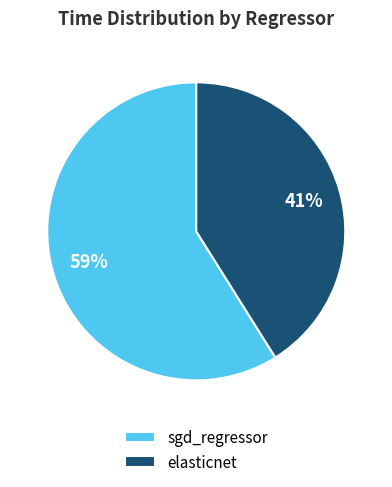

Which category has the biggest portion of the pie?

sgd_regressor